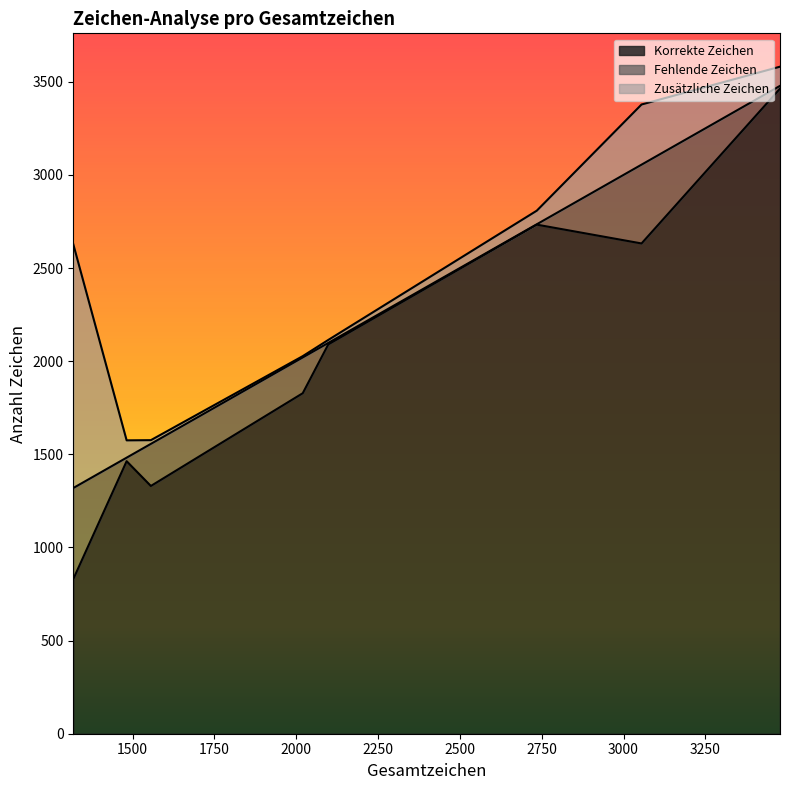

Which series ends up on top after the final intersection of Korrekte Zeichen and Zusätzliche Zeichen?

Korrekte Zeichen